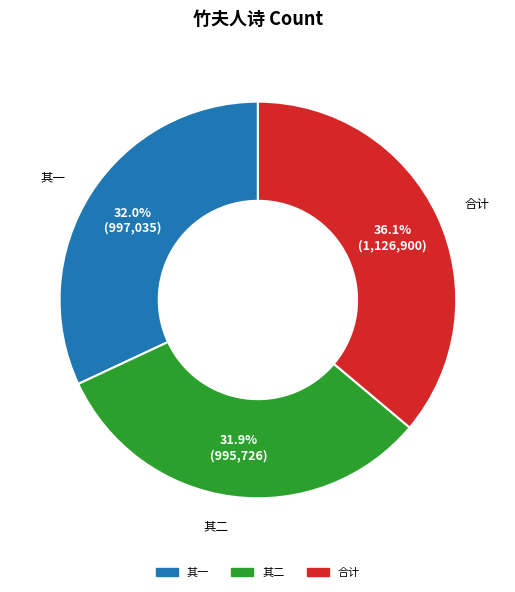

How many slices are in this pie chart?

3